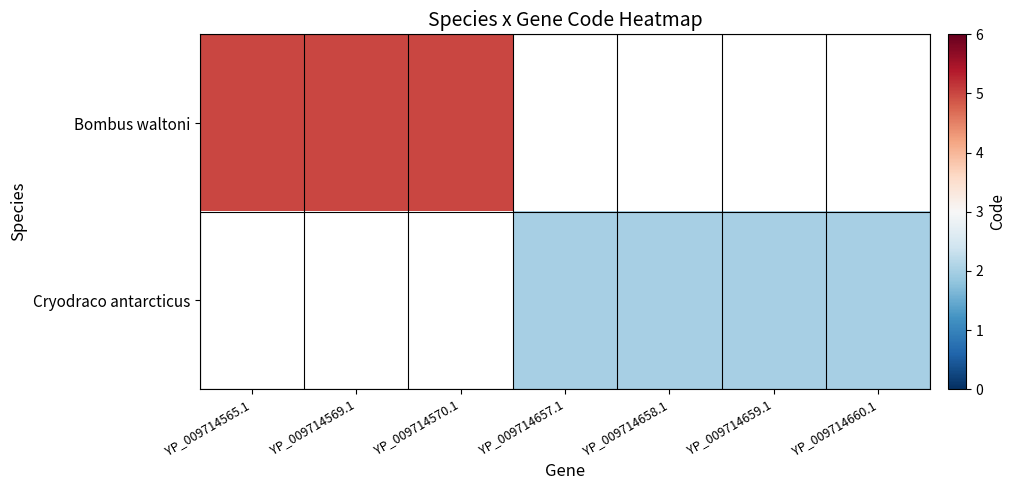

What is the maximum value shown in the chart?

5.0